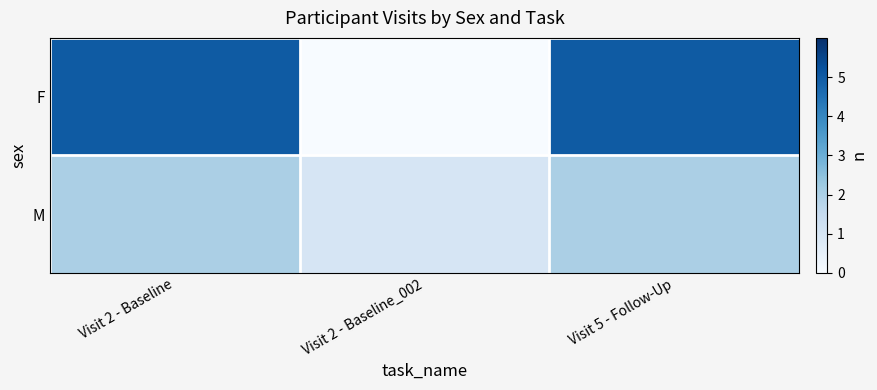

At which category is the sum across all series the highest?

Visit 2 - Baseline